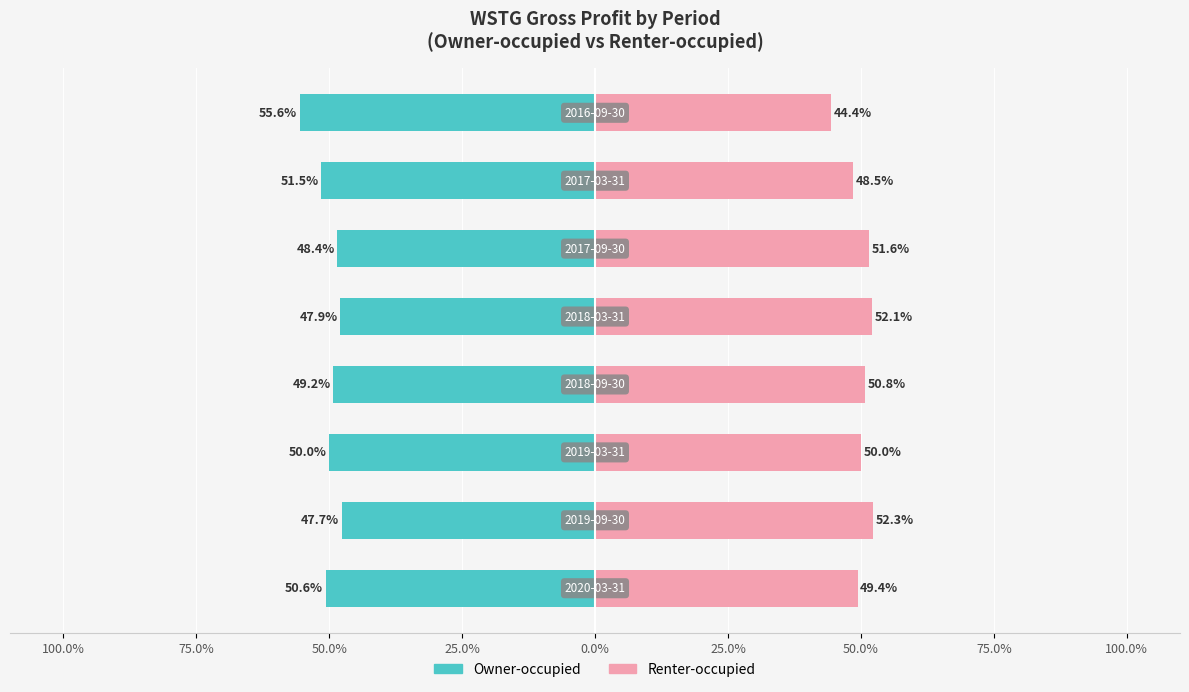

Does the chart contain any negative values?

Yes